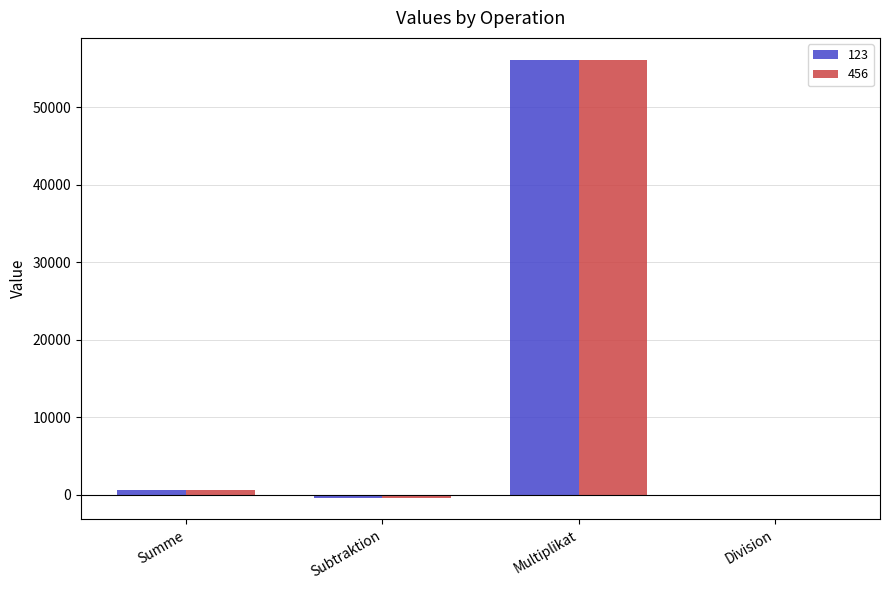

The 123 series shows 56088.0 at Multiplikat. True or false?

True